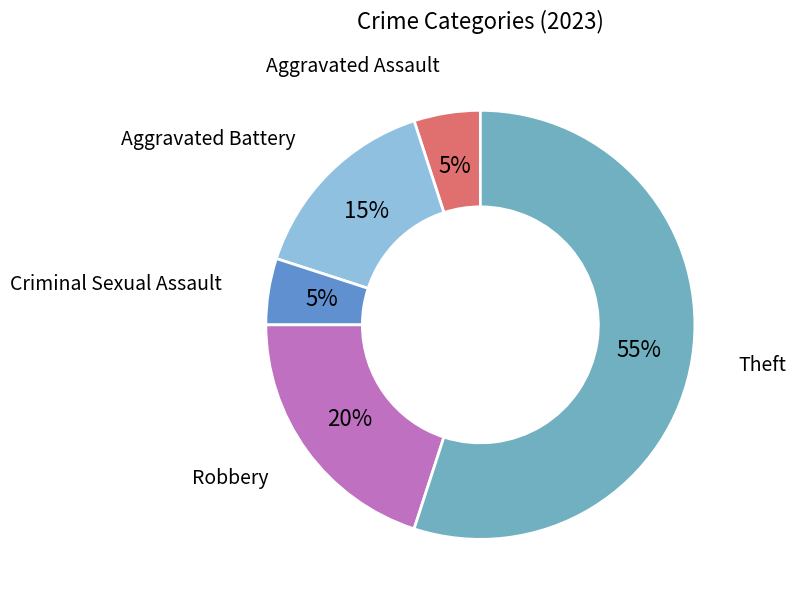

Is there any slice that represents more than half of the pie?

Yes